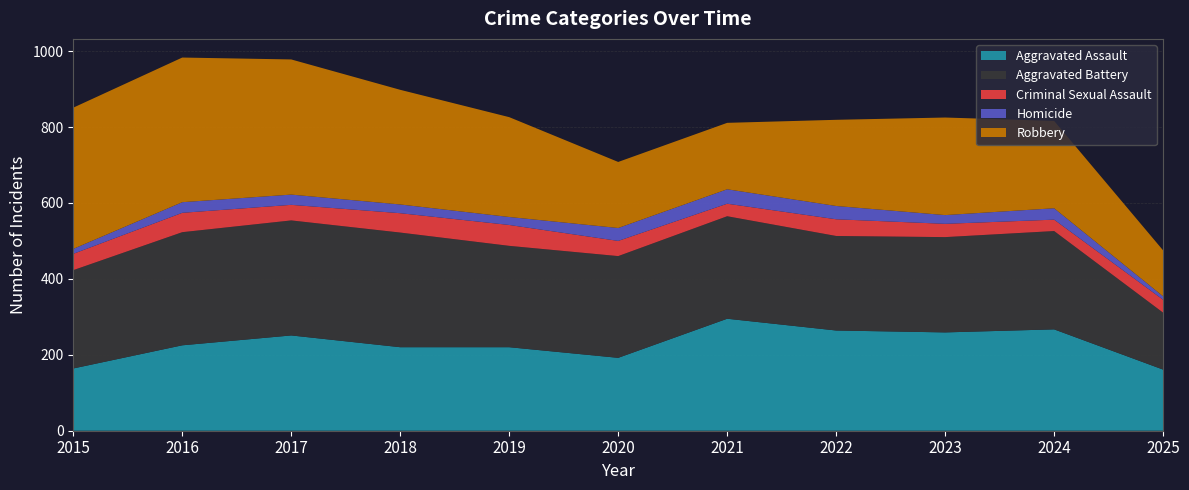

Reading left to right, extract all data points from this chart.

Aggravated Assault: 164	225	251	220	220	192	295	264	259	267	161
Aggravated Battery: 259	298	303	302	267	268	270	249	251	259	150
Criminal Sexual Assault: 43	51	41	51	55	40	33	44	35	30	34
Homicide: 13	28	27	23	21	34	38	35	23	30	9
Robbery: 372	381	356	302	263	174	175	227	257	230	121